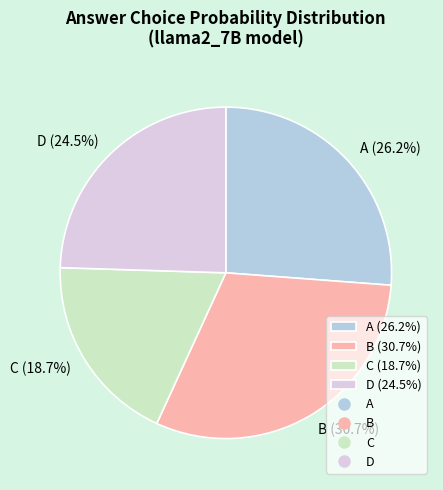

Which has a higher value, B (30.7%) or C (18.7%)?

B (30.7%)